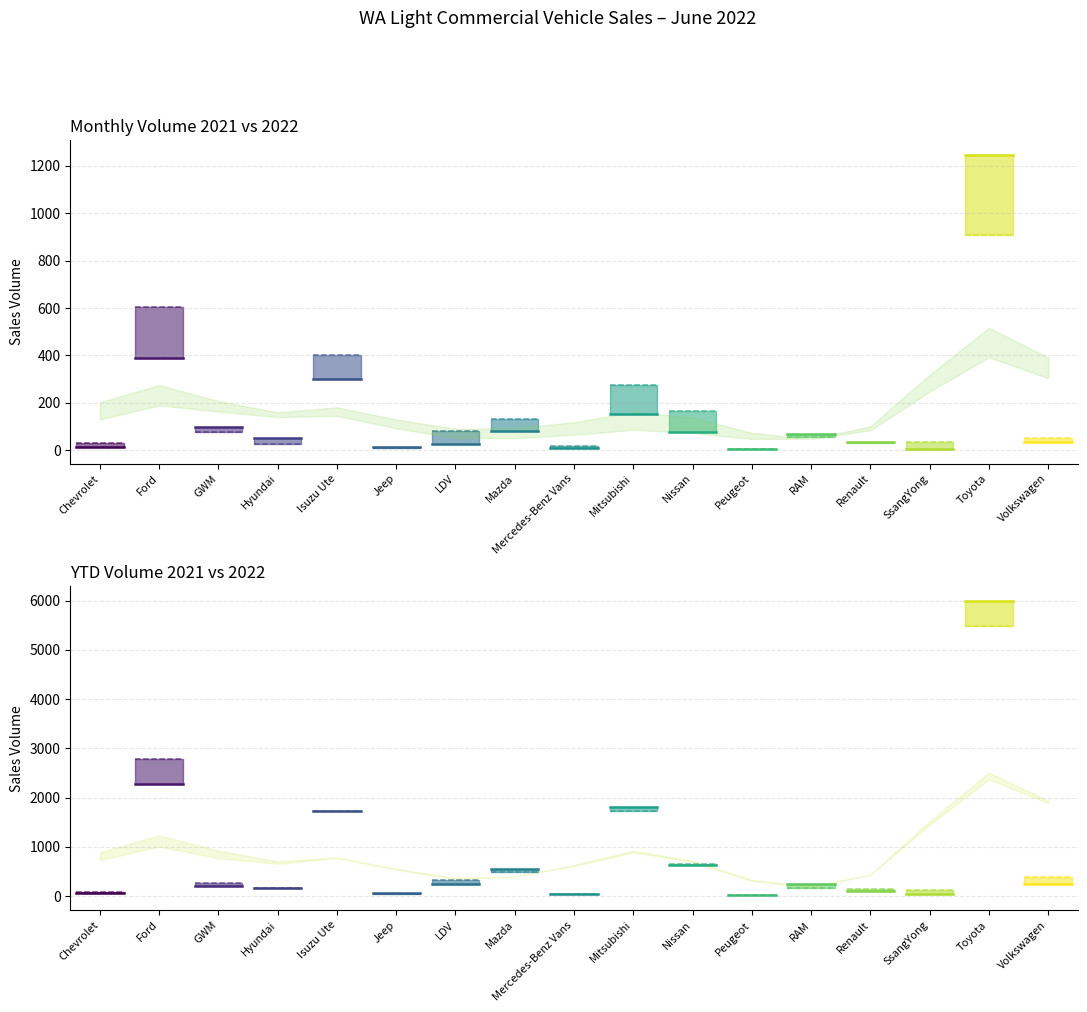

What is the sum of all MTH 2022 Volume values?

2611